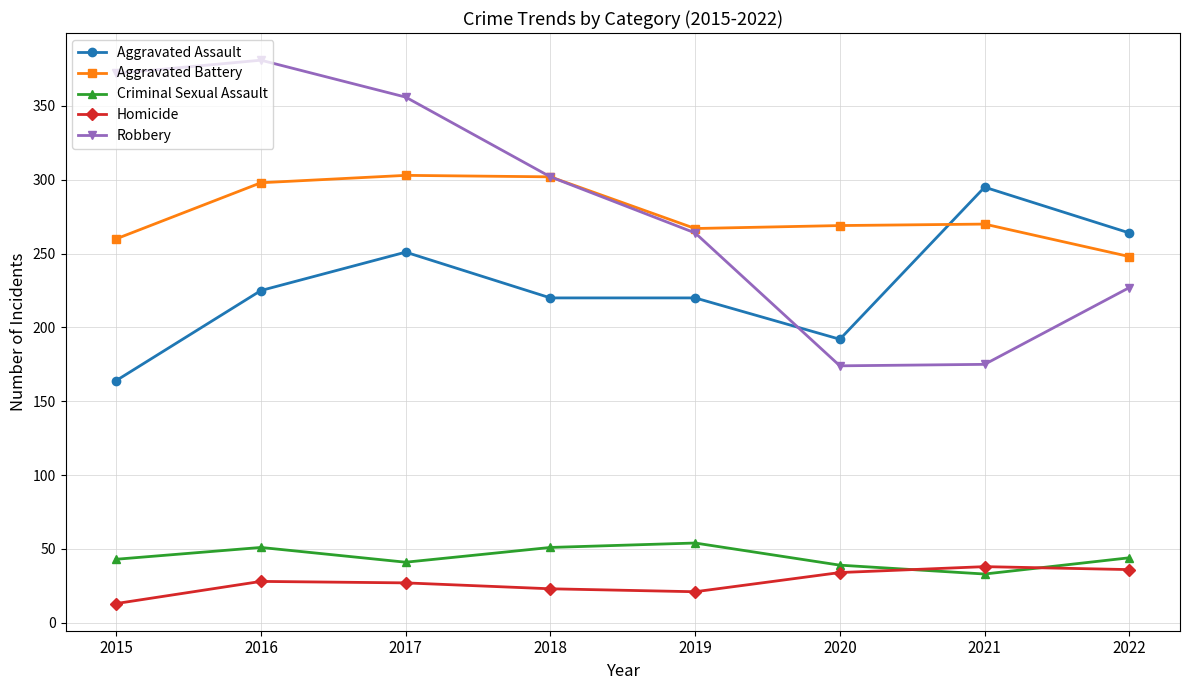

Where is Aggravated Battery nearest to the value 275?

2021